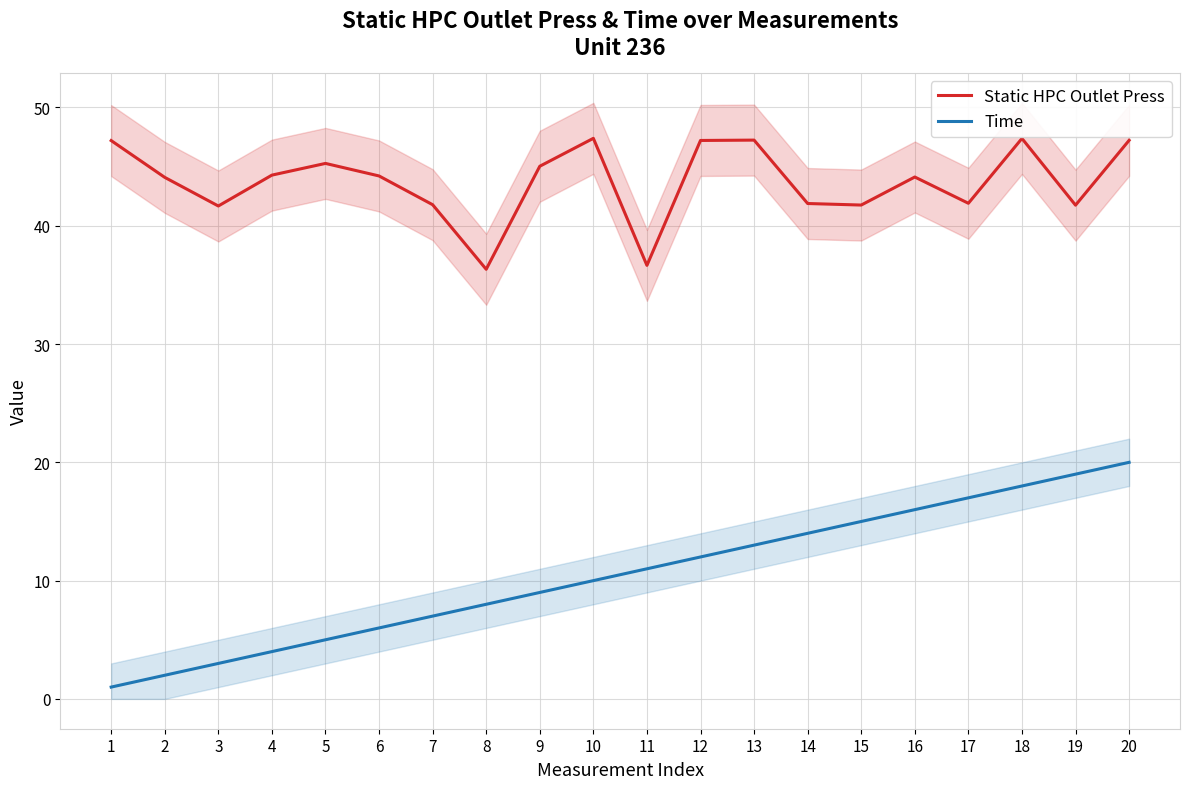

Between 5 and 12, which series saw the biggest shift?

Time